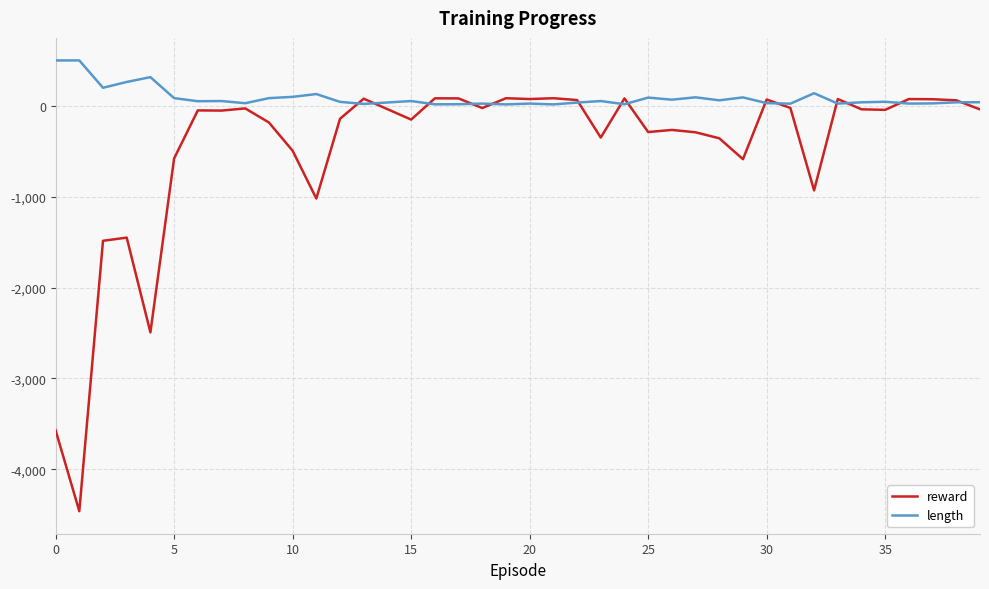

After their last crossing, which series has the higher values: length or reward?

length